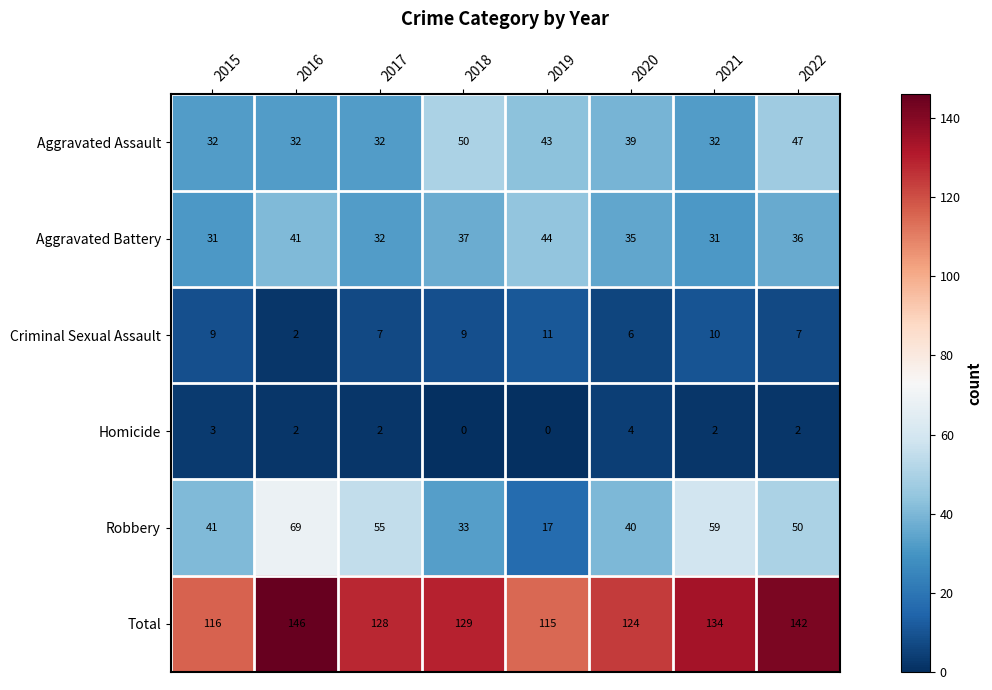

What is the average value of the Criminal Sexual Assault series?

8